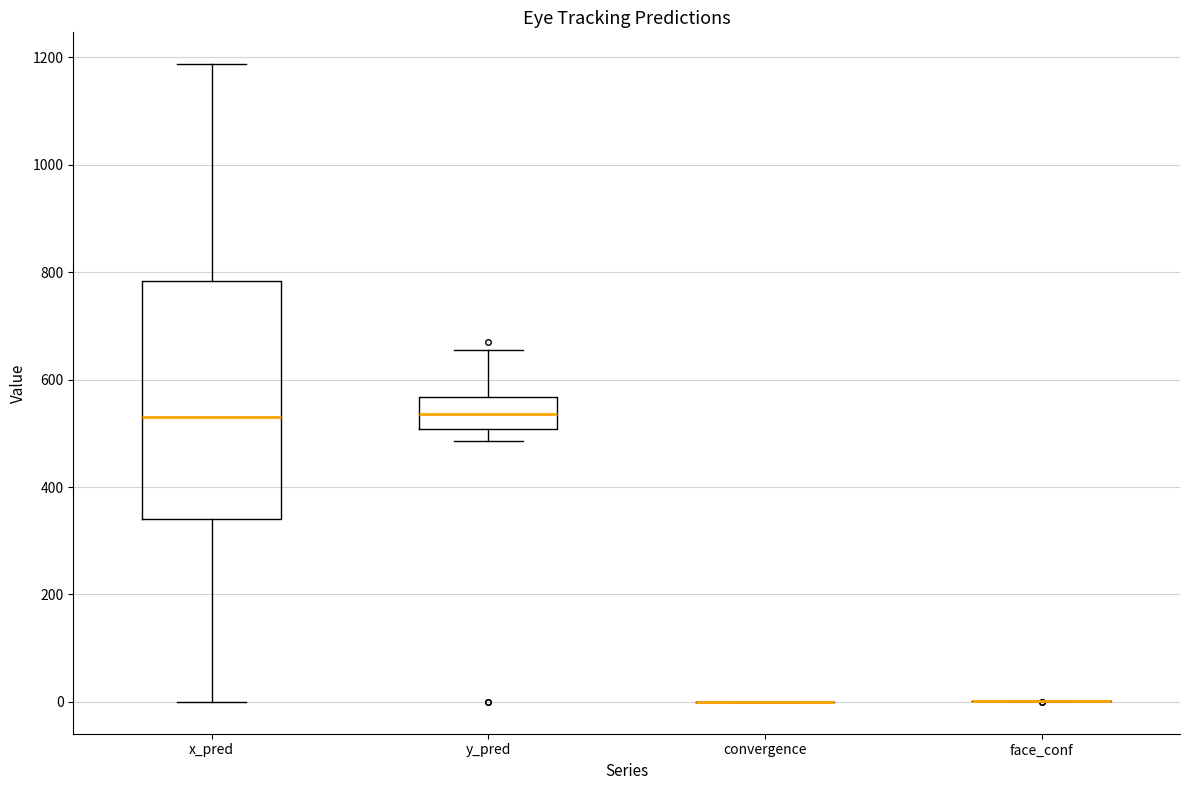

Which box is the tallest, from its lower edge to its upper edge?

x_pred